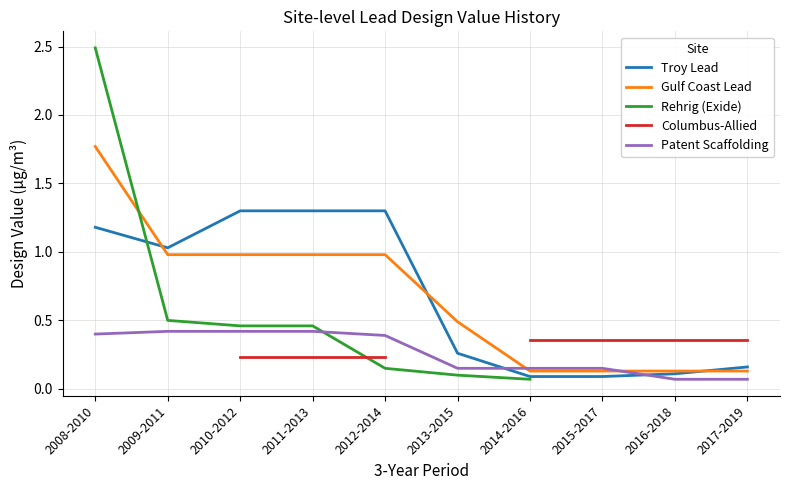

Is the value of Patent Scaffolding at 2010-2012 greater than the value of Troy Lead at 2017-2019?

Yes